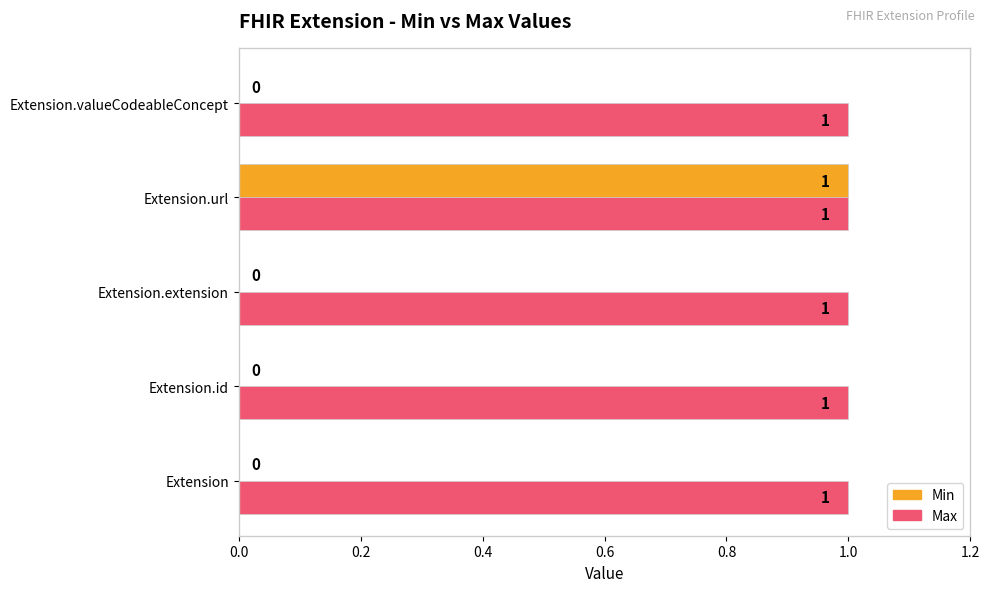

What is the sum of all Max values?

5